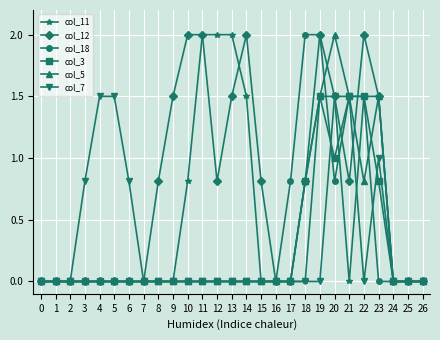

Is it true that col_11 equals 0.0 at 15?

True